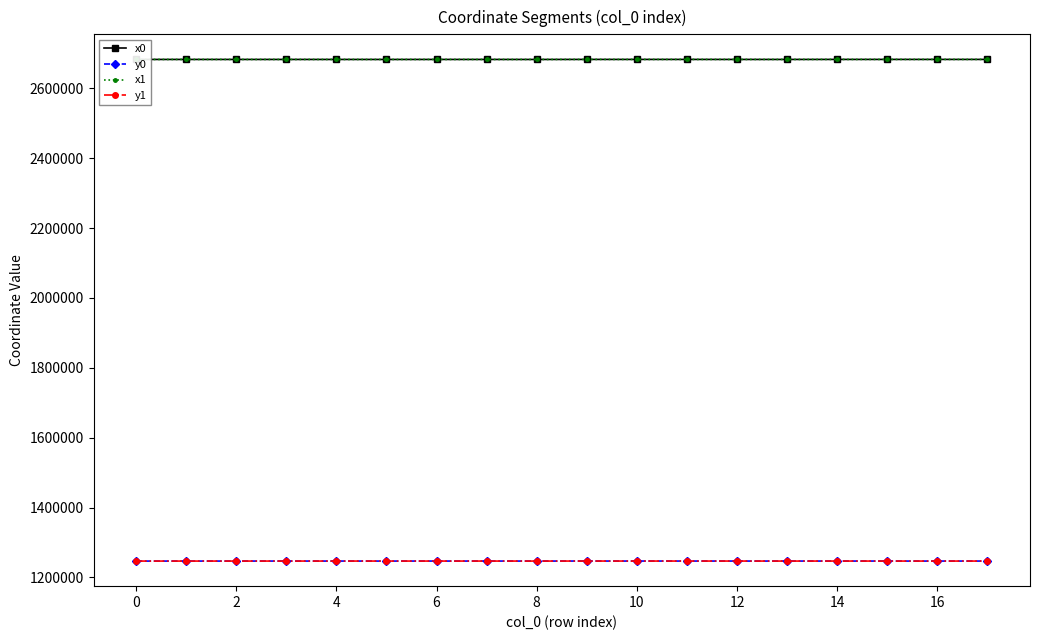

True or false: x0 and y0 cross at least once.

False